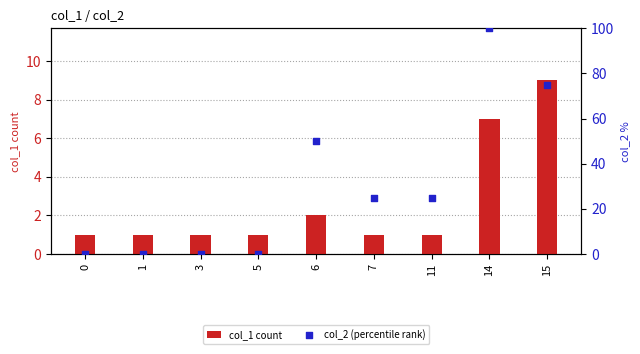

What is the total value across all series at 1?

1